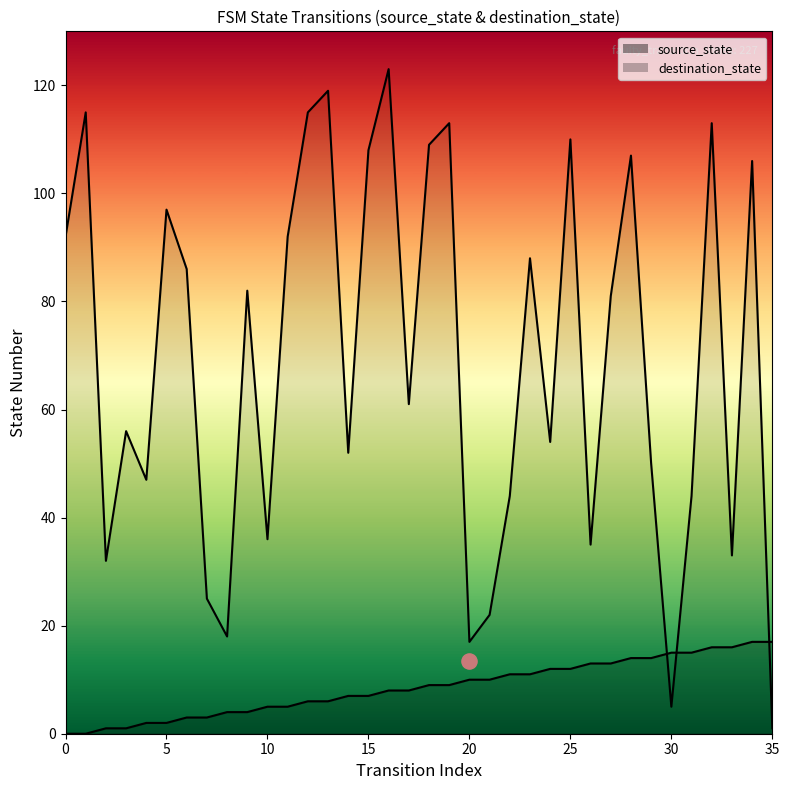

What is the total value across all series at 32?

129